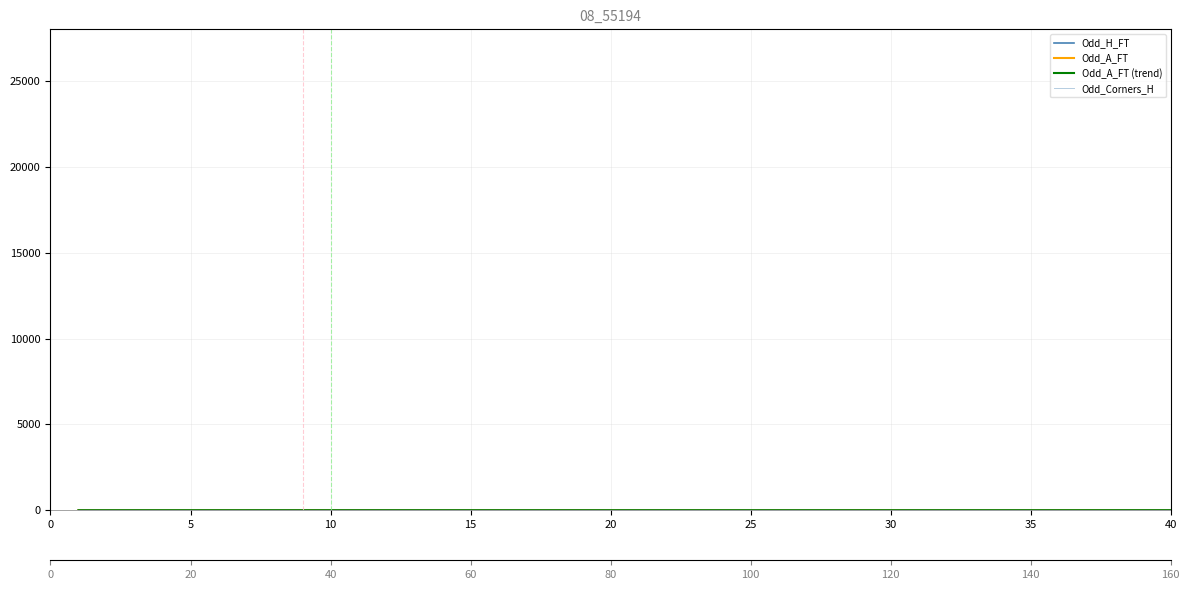

How many data points in Odd_A_FT are less than 3?

17